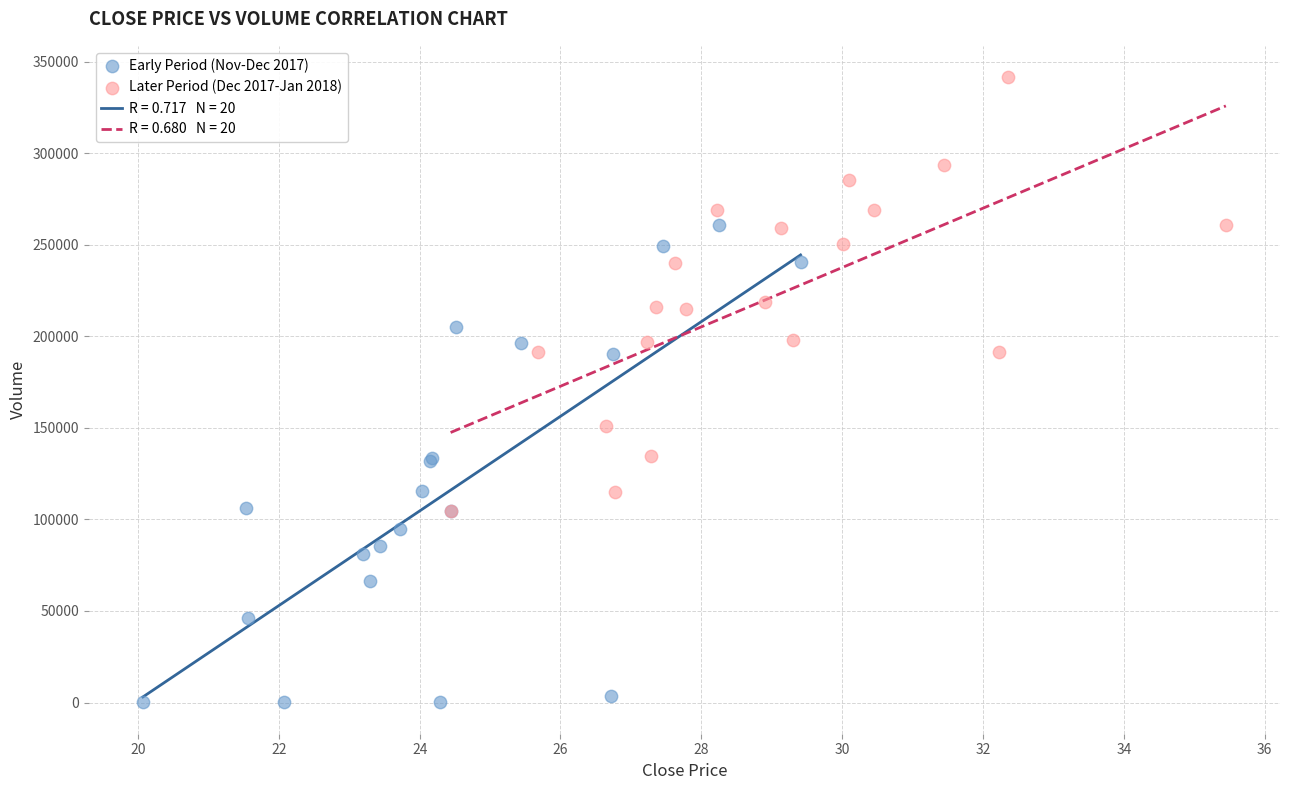

Which series has the largest Y range (max minus min)?

Early Period (Nov-Dec 2017)